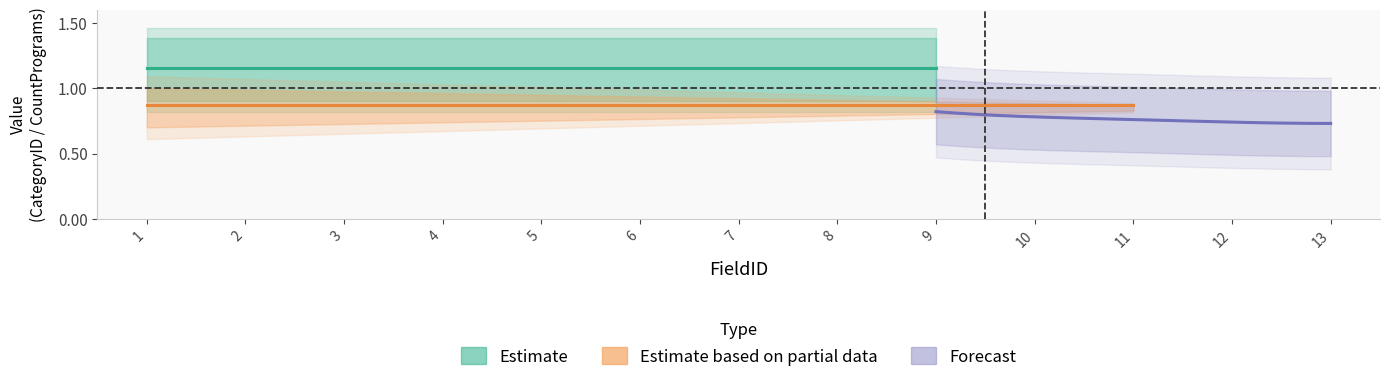

True or false: CategoryID has more than 0 interior local peaks.

False